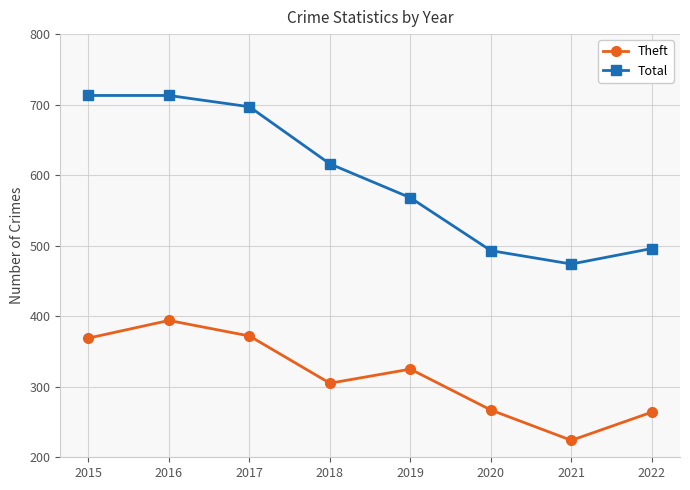

What is the greatest value displayed?

713